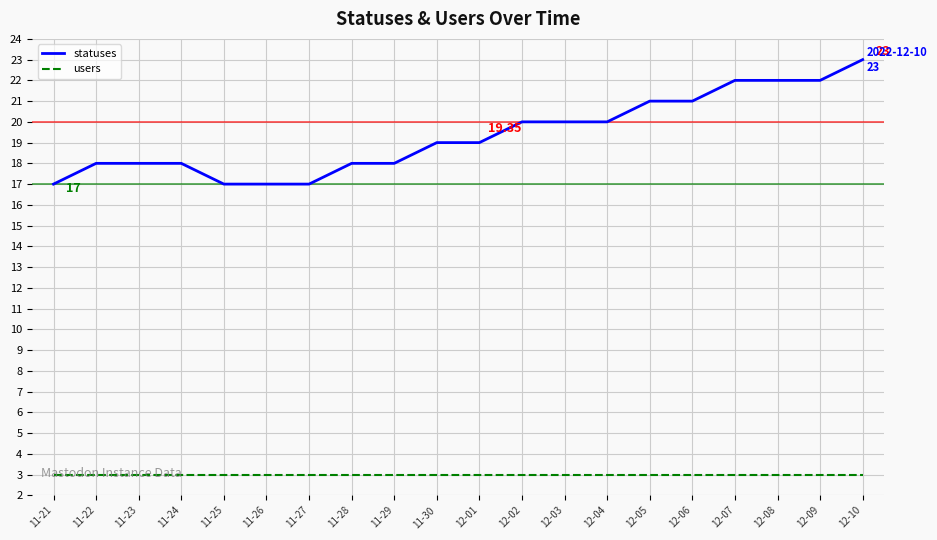

What is the difference between the maximum and minimum values in the statuses series?

6